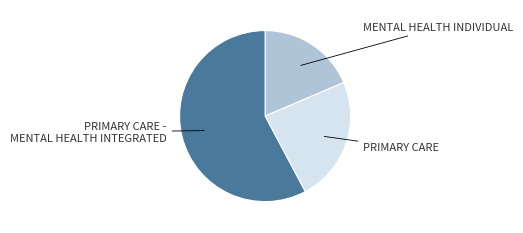

Is there any slice that represents more than half of the pie?

Yes